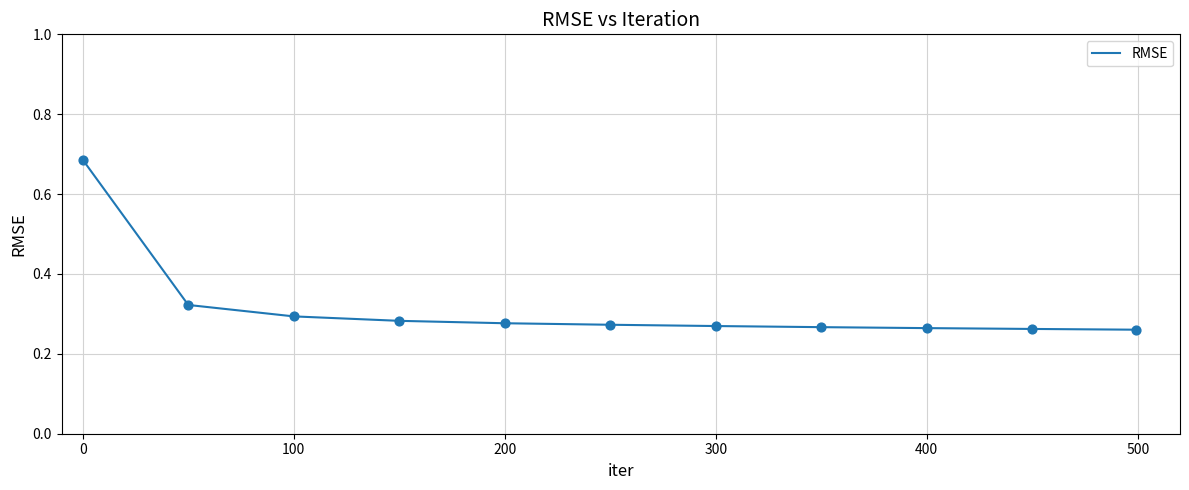

What is the difference between the maximum and minimum values?

0.4